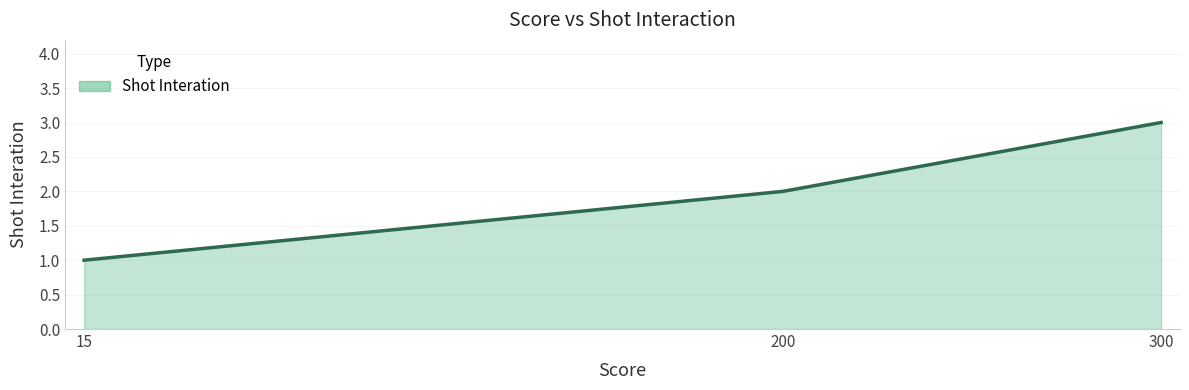

Is it true that the value at 15 is 1?

True